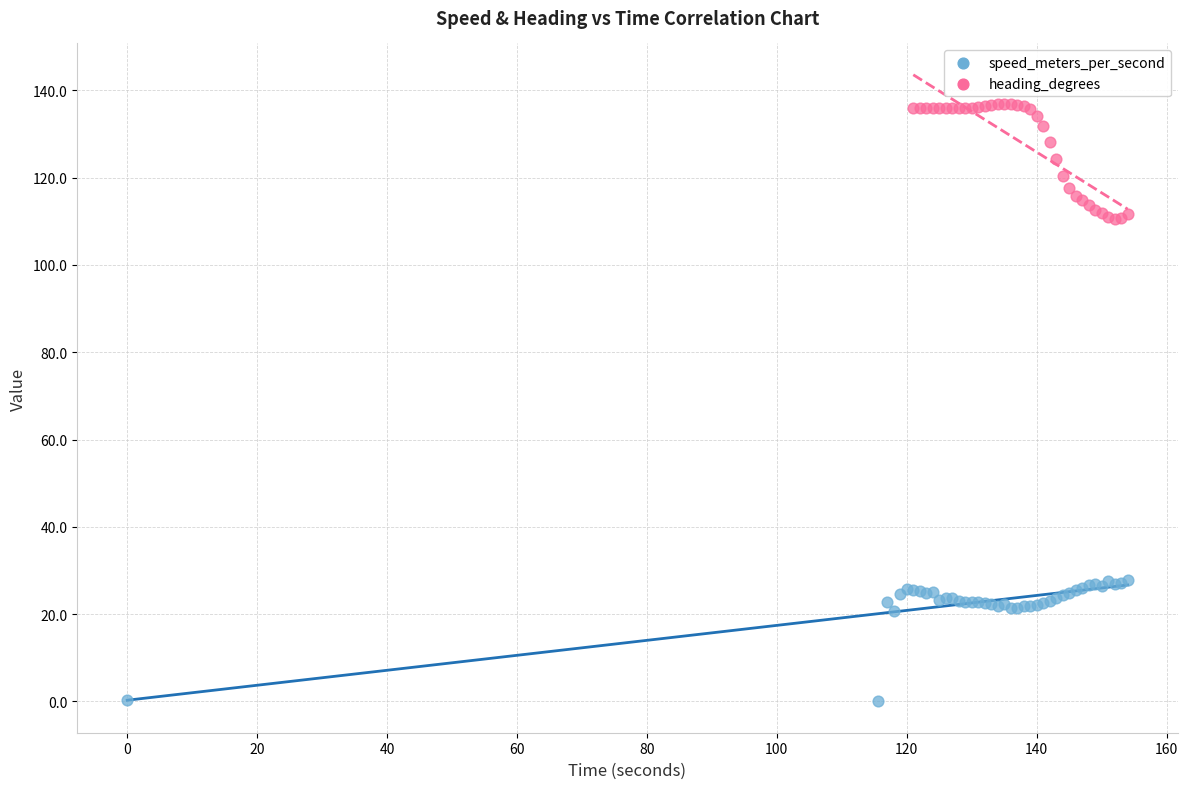

Which series reaches the maximum Y coordinate?

heading_degrees